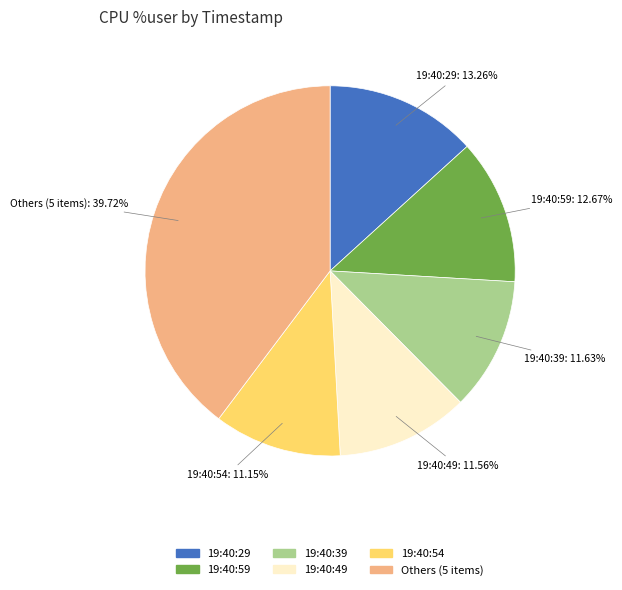

Which category has the biggest portion of the pie?

Others (5 items)